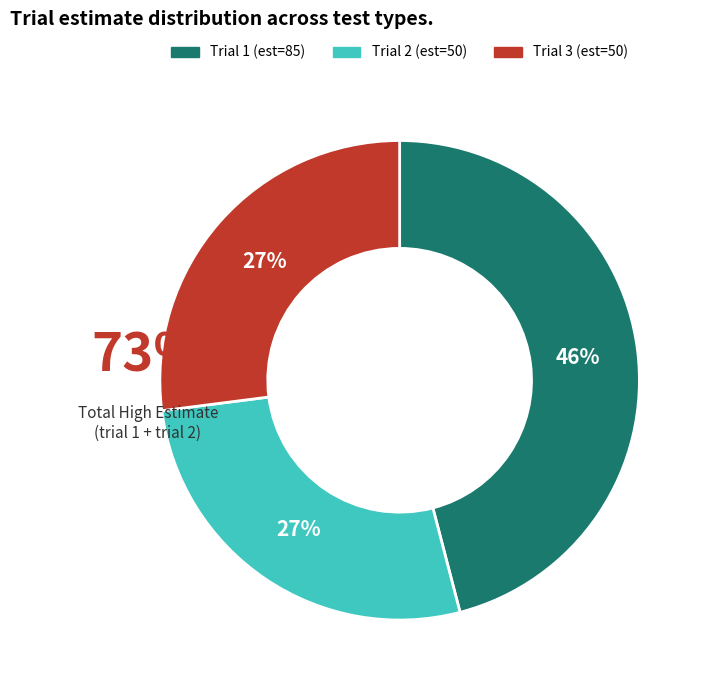

Which slice is the smallest?

2